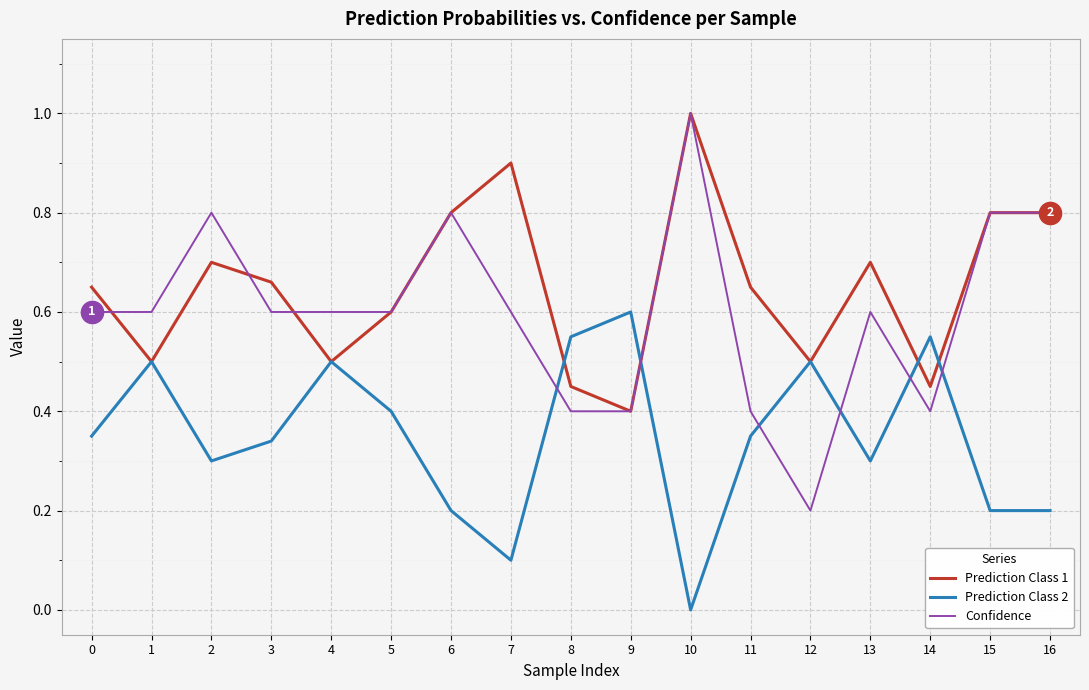

Which category has the lowest value across all series?

10